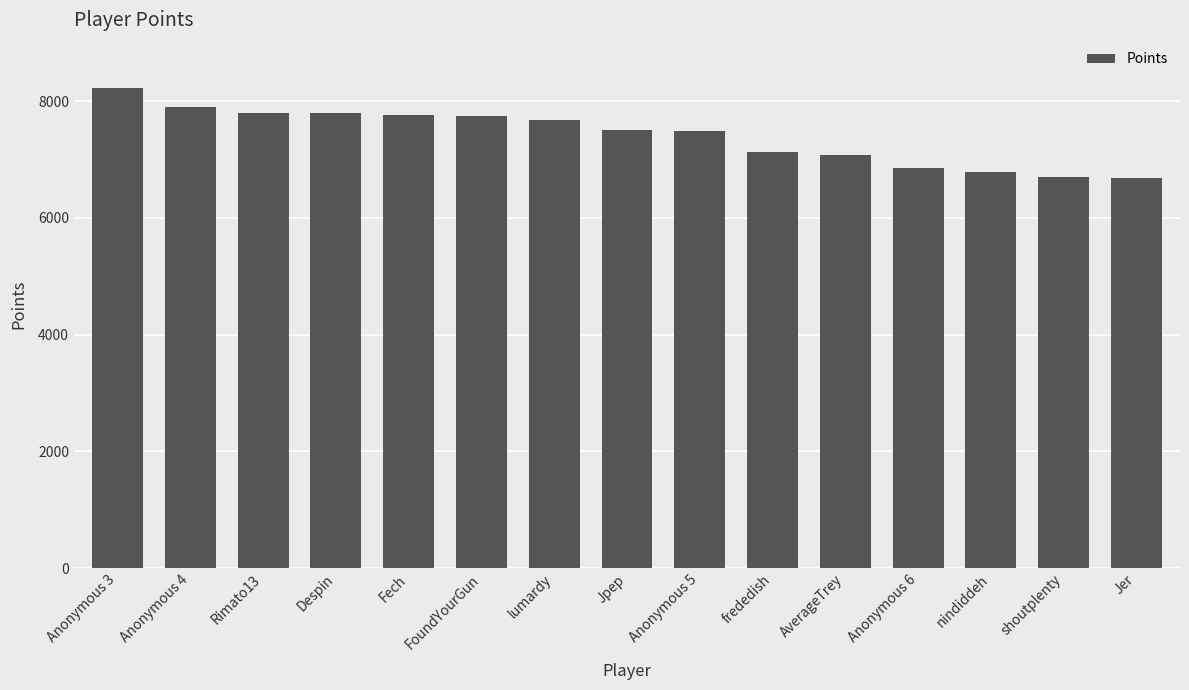

What is the label of the 8th bar from the left?

Jpep